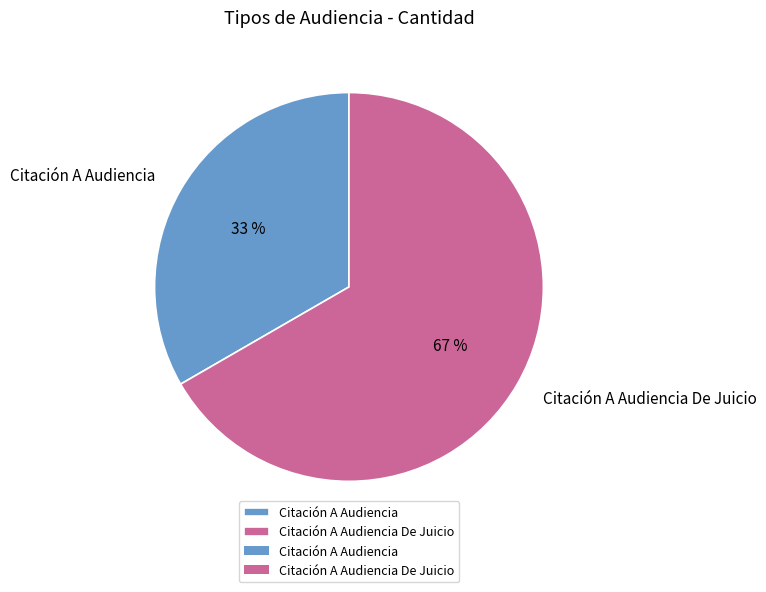

Which has a higher value, Citación A Audiencia De Juicio or Citación A Audiencia?

Citación A Audiencia De Juicio